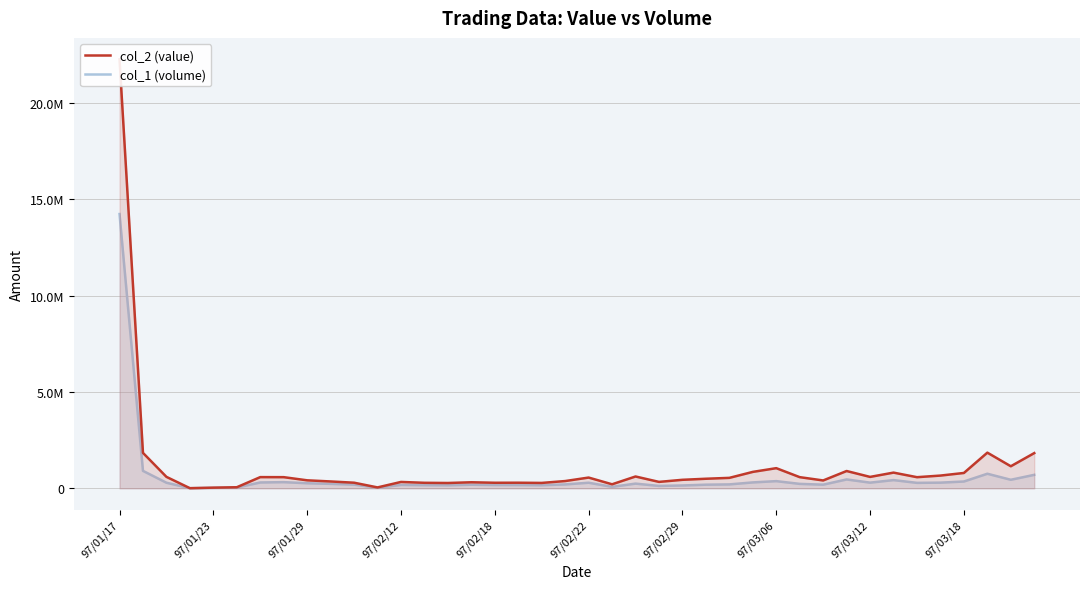

What is the difference between the maximum and minimum values in the col_1 (volume) series?

14236000